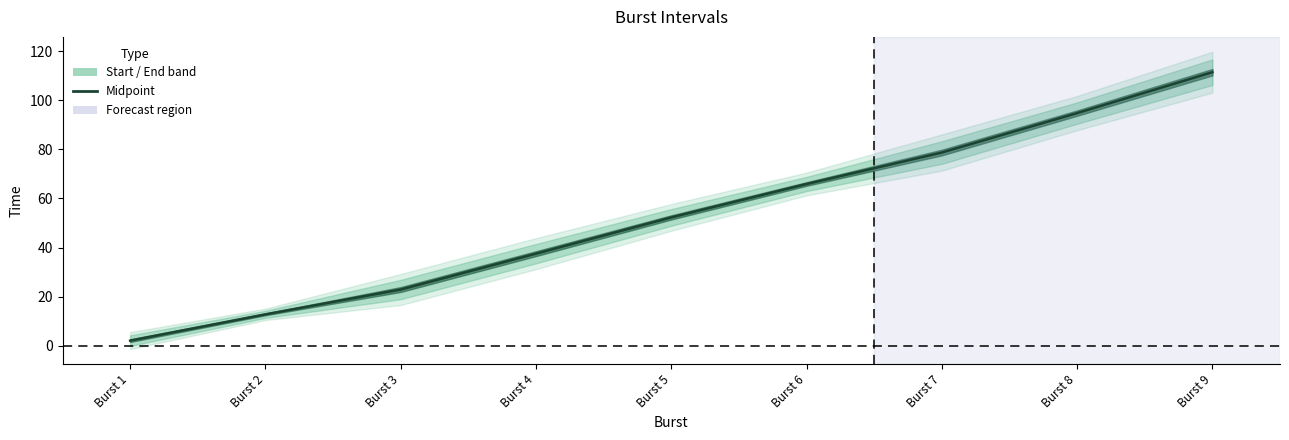

What is the value of the 3rd point from the left?

22.9